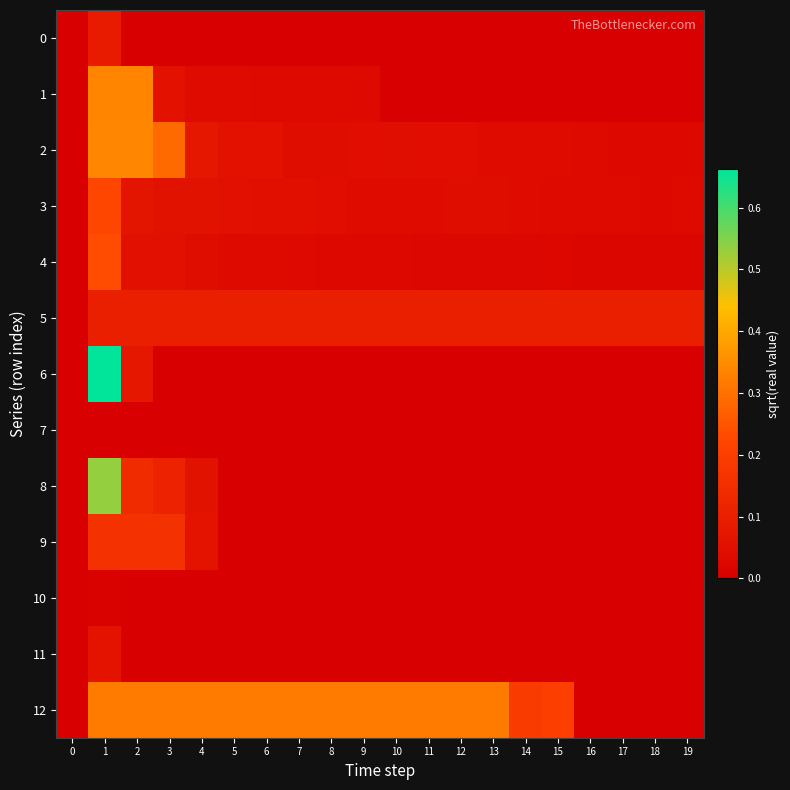

True or false: series_5 has a value of 1.5 at 19.

False